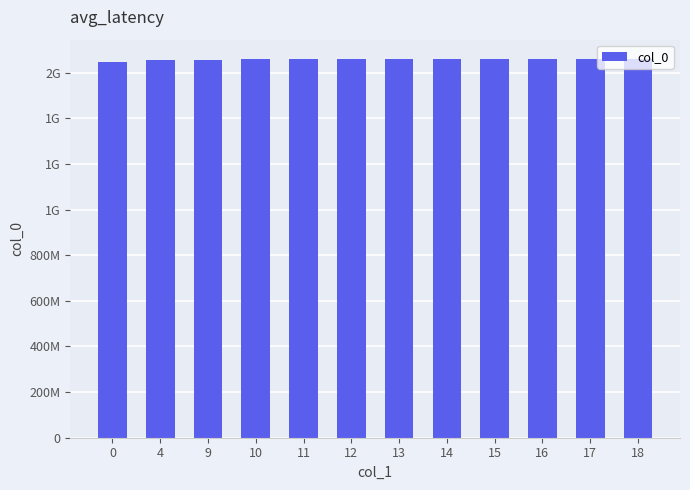

The value at 15 is 2527249237. True or false?

False